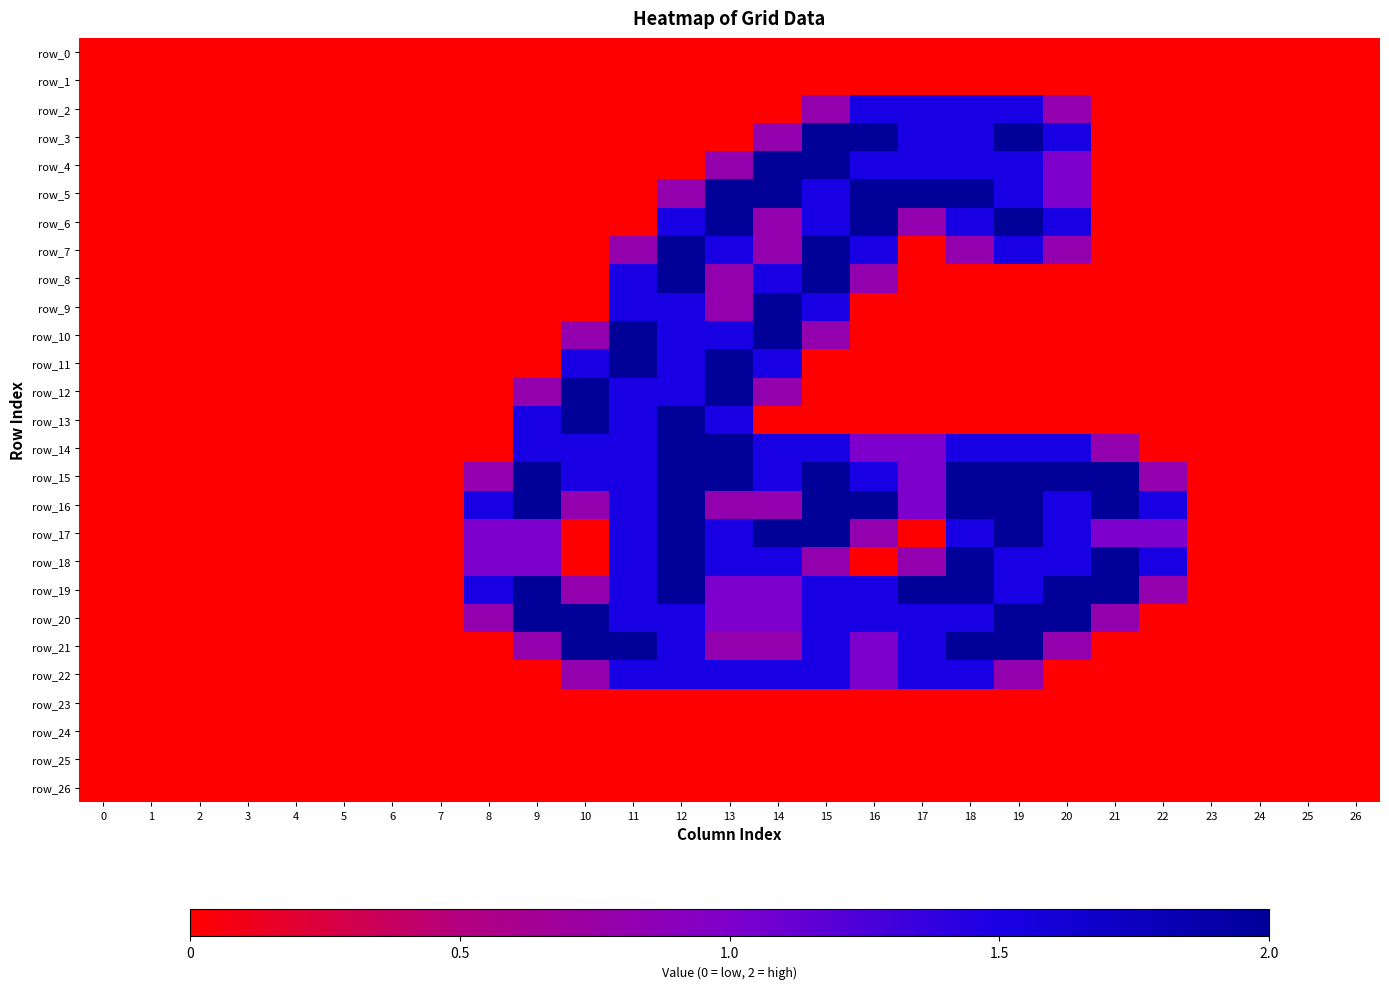

Reading left to right, transcribe all the data shown in this chart.

row_0: 0=0.0	1=0.0	2=0.0	3=0.0	4=0.0	5=0.0	6=0.0	7=0.0	8=0.0	9=0.0	10=0.0	11=0.0	12=0.0	13=0.0	14=0.0	15=0.0	16=0.0	17=0.0	18=0.0	19=0.0	20=0.0	21=0.0	22=0.0	23=0.0	24=0.0	25=0.0	26=0.0
row_1: 0=0.0	1=0.0	2=0.0	3=0.0	4=0.0	5=0.0	6=0.0	7=0.0	8=0.0	9=0.0	10=0.0	11=0.0	12=0.0	13=0.0	14=0.0	15=0.0	16=0.0	17=0.0	18=0.0	19=0.0	20=0.0	21=0.0	22=0.0	23=0.0	24=0.0	25=0.0	26=0.0
row_2: 0=0.0	1=0.0	2=0.0	3=0.0	4=0.0	5=0.0	6=0.0	7=0.0	8=0.0	9=0.0	10=0.0	11=0.0	12=0.0	13=0.0	14=0.0	15=0.8	16=1.5	17=1.5	18=1.5	19=1.5	20=0.8	21=0.0	22=0.0	23=0.0	24=0.0	25=0.0	26=0.0
row_3: 0=0.0	1=0.0	2=0.0	3=0.0	4=0.0	5=0.0	6=0.0	7=0.0	8=0.0	9=0.0	10=0.0	11=0.0	12=0.0	13=0.0	14=0.8	15=2.0	16=2.0	17=1.5	18=1.5	19=2.0	20=1.5	21=0.0	22=0.0	23=0.0	24=0.0	25=0.0	26=0.0
row_4: 0=0.0	1=0.0	2=0.0	3=0.0	4=0.0	5=0.0	6=0.0	7=0.0	8=0.0	9=0.0	10=0.0	11=0.0	12=0.0	13=0.8	14=2.0	15=2.0	16=1.5	17=1.5	18=1.5	19=1.5	20=1.0	21=0.0	22=0.0	23=0.0	24=0.0	25=0.0	26=0.0
row_5: 0=0.0	1=0.0	2=0.0	3=0.0	4=0.0	5=0.0	6=0.0	7=0.0	8=0.0	9=0.0	10=0.0	11=0.0	12=0.8	13=2.0	14=2.0	15=1.5	16=2.0	17=2.0	18=2.0	19=1.5	20=1.0	21=0.0	22=0.0	23=0.0	24=0.0	25=0.0	26=0.0
row_6: 0=0.0	1=0.0	2=0.0	3=0.0	4=0.0	5=0.0	6=0.0	7=0.0	8=0.0	9=0.0	10=0.0	11=0.0	12=1.5	13=2.0	14=0.8	15=1.5	16=2.0	17=0.8	18=1.5	19=2.0	20=1.5	21=0.0	22=0.0	23=0.0	24=0.0	25=0.0	26=0.0
row_7: 0=0.0	1=0.0	2=0.0	3=0.0	4=0.0	5=0.0	6=0.0	7=0.0	8=0.0	9=0.0	10=0.0	11=0.8	12=2.0	13=1.5	14=0.8	15=2.0	16=1.5	17=0.0	18=0.8	19=1.5	20=0.8	21=0.0	22=0.0	23=0.0	24=0.0	25=0.0	26=0.0
row_8: 0=0.0	1=0.0	2=0.0	3=0.0	4=0.0	5=0.0	6=0.0	7=0.0	8=0.0	9=0.0	10=0.0	11=1.5	12=2.0	13=0.8	14=1.5	15=2.0	16=0.8	17=0.0	18=0.0	19=0.0	20=0.0	21=0.0	22=0.0	23=0.0	24=0.0	25=0.0	26=0.0
row_9: 0=0.0	1=0.0	2=0.0	3=0.0	4=0.0	5=0.0	6=0.0	7=0.0	8=0.0	9=0.0	10=0.0	11=1.5	12=1.5	13=0.8	14=2.0	15=1.5	16=0.0	17=0.0	18=0.0	19=0.0	20=0.0	21=0.0	22=0.0	23=0.0	24=0.0	25=0.0	26=0.0
row_10: 0=0.0	1=0.0	2=0.0	3=0.0	4=0.0	5=0.0	6=0.0	7=0.0	8=0.0	9=0.0	10=0.8	11=2.0	12=1.5	13=1.5	14=2.0	15=0.8	16=0.0	17=0.0	18=0.0	19=0.0	20=0.0	21=0.0	22=0.0	23=0.0	24=0.0	25=0.0	26=0.0
row_11: 0=0.0	1=0.0	2=0.0	3=0.0	4=0.0	5=0.0	6=0.0	7=0.0	8=0.0	9=0.0	10=1.5	11=2.0	12=1.5	13=2.0	14=1.5	15=0.0	16=0.0	17=0.0	18=0.0	19=0.0	20=0.0	21=0.0	22=0.0	23=0.0	24=0.0	25=0.0	26=0.0
row_12: 0=0.0	1=0.0	2=0.0	3=0.0	4=0.0	5=0.0	6=0.0	7=0.0	8=0.0	9=0.8	10=2.0	11=1.5	12=1.5	13=2.0	14=0.8	15=0.0	16=0.0	17=0.0	18=0.0	19=0.0	20=0.0	21=0.0	22=0.0	23=0.0	24=0.0	25=0.0	26=0.0
row_13: 0=0.0	1=0.0	2=0.0	3=0.0	4=0.0	5=0.0	6=0.0	7=0.0	8=0.0	9=1.5	10=2.0	11=1.5	12=2.0	13=1.5	14=0.0	15=0.0	16=0.0	17=0.0	18=0.0	19=0.0	20=0.0	21=0.0	22=0.0	23=0.0	24=0.0	25=0.0	26=0.0
row_14: 0=0.0	1=0.0	2=0.0	3=0.0	4=0.0	5=0.0	6=0.0	7=0.0	8=0.0	9=1.5	10=1.5	11=1.5	12=2.0	13=2.0	14=1.5	15=1.5	16=1.0	17=1.0	18=1.5	19=1.5	20=1.5	21=0.8	22=0.0	23=0.0	24=0.0	25=0.0	26=0.0
row_15: 0=0.0	1=0.0	2=0.0	3=0.0	4=0.0	5=0.0	6=0.0	7=0.0	8=0.8	9=2.0	10=1.5	11=1.5	12=2.0	13=2.0	14=1.5	15=2.0	16=1.5	17=1.0	18=2.0	19=2.0	20=2.0	21=2.0	22=0.8	23=0.0	24=0.0	25=0.0	26=0.0
row_16: 0=0.0	1=0.0	2=0.0	3=0.0	4=0.0	5=0.0	6=0.0	7=0.0	8=1.5	9=2.0	10=0.8	11=1.5	12=2.0	13=0.8	14=0.8	15=2.0	16=2.0	17=1.0	18=2.0	19=2.0	20=1.5	21=2.0	22=1.5	23=0.0	24=0.0	25=0.0	26=0.0
row_17: 0=0.0	1=0.0	2=0.0	3=0.0	4=0.0	5=0.0	6=0.0	7=0.0	8=1.0	9=1.0	10=0.0	11=1.5	12=2.0	13=1.5	14=2.0	15=2.0	16=0.8	17=0.0	18=1.5	19=2.0	20=1.5	21=1.0	22=1.0	23=0.0	24=0.0	25=0.0	26=0.0
row_18: 0=0.0	1=0.0	2=0.0	3=0.0	4=0.0	5=0.0	6=0.0	7=0.0	8=1.0	9=1.0	10=0.0	11=1.5	12=2.0	13=1.5	14=1.5	15=0.8	16=0.0	17=0.8	18=2.0	19=1.5	20=1.5	21=2.0	22=1.5	23=0.0	24=0.0	25=0.0	26=0.0
row_19: 0=0.0	1=0.0	2=0.0	3=0.0	4=0.0	5=0.0	6=0.0	7=0.0	8=1.5	9=2.0	10=0.8	11=1.5	12=2.0	13=1.0	14=1.0	15=1.5	16=1.5	17=2.0	18=2.0	19=1.5	20=2.0	21=2.0	22=0.8	23=0.0	24=0.0	25=0.0	26=0.0
row_20: 0=0.0	1=0.0	2=0.0	3=0.0	4=0.0	5=0.0	6=0.0	7=0.0	8=0.8	9=2.0	10=2.0	11=1.5	12=1.5	13=1.0	14=1.0	15=1.5	16=1.5	17=1.5	18=1.5	19=2.0	20=2.0	21=0.8	22=0.0	23=0.0	24=0.0	25=0.0	26=0.0
row_21: 0=0.0	1=0.0	2=0.0	3=0.0	4=0.0	5=0.0	6=0.0	7=0.0	8=0.0	9=0.8	10=2.0	11=2.0	12=1.5	13=0.8	14=0.8	15=1.5	16=1.0	17=1.5	18=2.0	19=2.0	20=0.8	21=0.0	22=0.0	23=0.0	24=0.0	25=0.0	26=0.0
row_22: 0=0.0	1=0.0	2=0.0	3=0.0	4=0.0	5=0.0	6=0.0	7=0.0	8=0.0	9=0.0	10=0.8	11=1.5	12=1.5	13=1.5	14=1.5	15=1.5	16=1.0	17=1.5	18=1.5	19=0.8	20=0.0	21=0.0	22=0.0	23=0.0	24=0.0	25=0.0	26=0.0
row_23: 0=0.0	1=0.0	2=0.0	3=0.0	4=0.0	5=0.0	6=0.0	7=0.0	8=0.0	9=0.0	10=0.0	11=0.0	12=0.0	13=0.0	14=0.0	15=0.0	16=0.0	17=0.0	18=0.0	19=0.0	20=0.0	21=0.0	22=0.0	23=0.0	24=0.0	25=0.0	26=0.0
row_24: 0=0.0	1=0.0	2=0.0	3=0.0	4=0.0	5=0.0	6=0.0	7=0.0	8=0.0	9=0.0	10=0.0	11=0.0	12=0.0	13=0.0	14=0.0	15=0.0	16=0.0	17=0.0	18=0.0	19=0.0	20=0.0	21=0.0	22=0.0	23=0.0	24=0.0	25=0.0	26=0.0
row_25: 0=0.0	1=0.0	2=0.0	3=0.0	4=0.0	5=0.0	6=0.0	7=0.0	8=0.0	9=0.0	10=0.0	11=0.0	12=0.0	13=0.0	14=0.0	15=0.0	16=0.0	17=0.0	18=0.0	19=0.0	20=0.0	21=0.0	22=0.0	23=0.0	24=0.0	25=0.0	26=0.0
row_26: 0=0.0	1=0.0	2=0.0	3=0.0	4=0.0	5=0.0	6=0.0	7=0.0	8=0.0	9=0.0	10=0.0	11=0.0	12=0.0	13=0.0	14=0.0	15=0.0	16=0.0	17=0.0	18=0.0	19=0.0	20=0.0	21=0.0	22=0.0	23=0.0	24=0.0	25=0.0	26=0.0